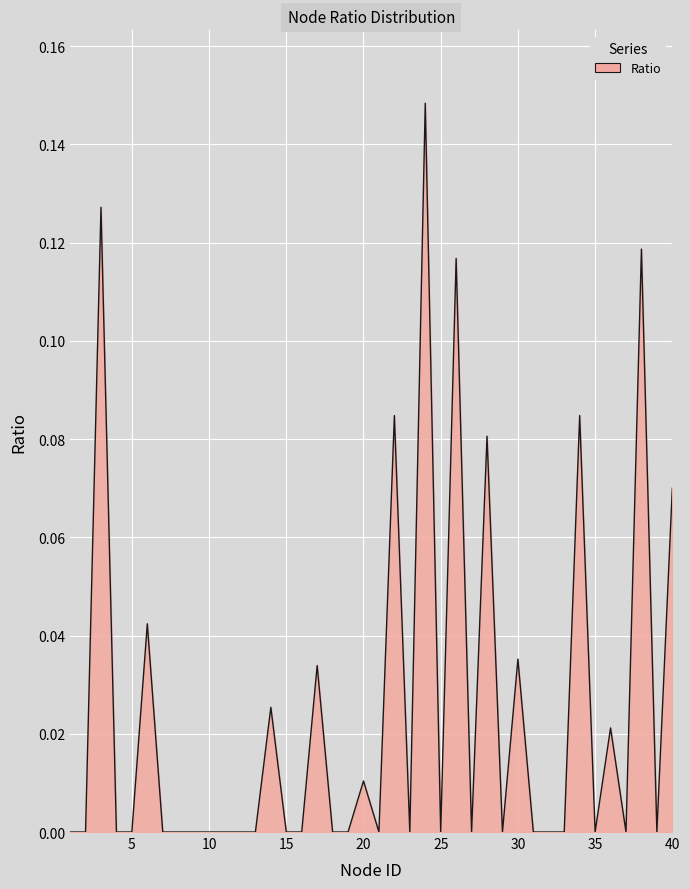

Rank the categories by value from lowest to highest.

1, 2, 4, 5, 7, 8, 9, 10, 11, 12, 13, 15, 16, 18, 19, 21, 23, 25, 27, 29, 31, 32, 33, 35, 37, 39, 20, 36, 14, 17, 30, 6, 40, 28, 22, 34, 26, 38, 3, 24